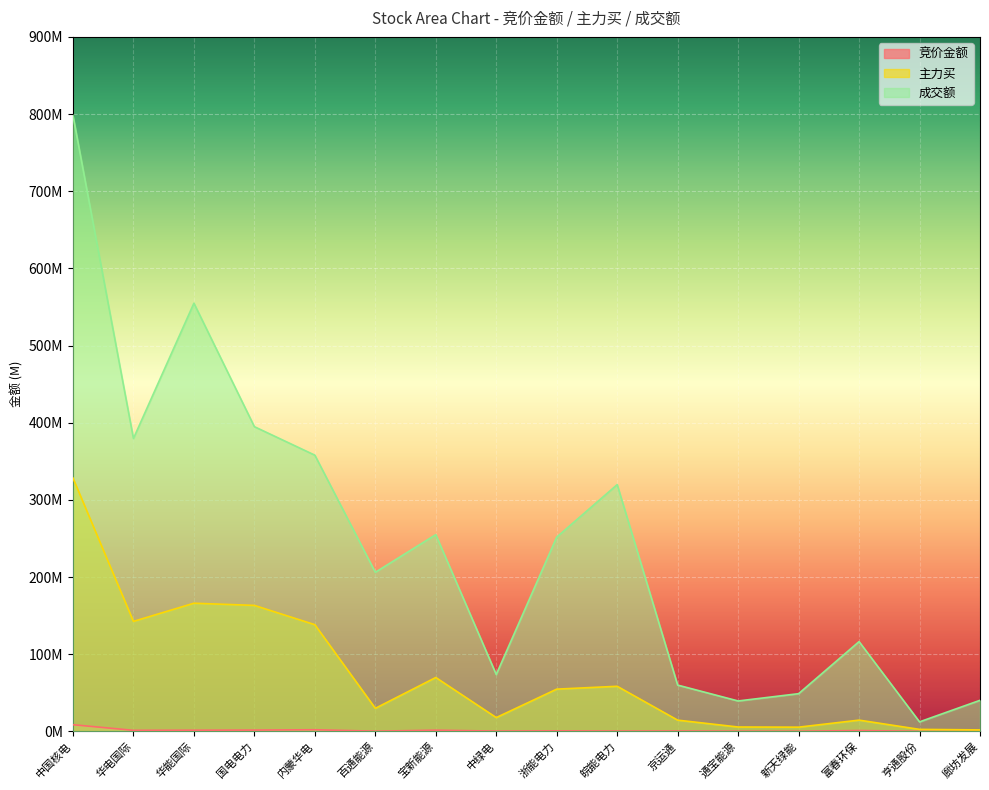

Where is the first local maximum for 竞价金额?

内蒙华电